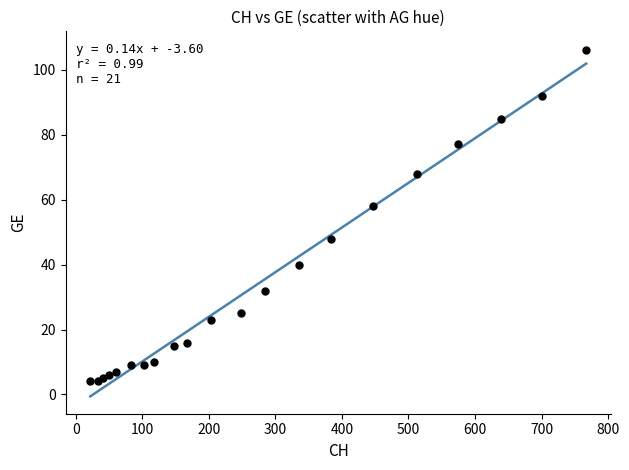

What Y value in the scatter plot is closest to 55?

58